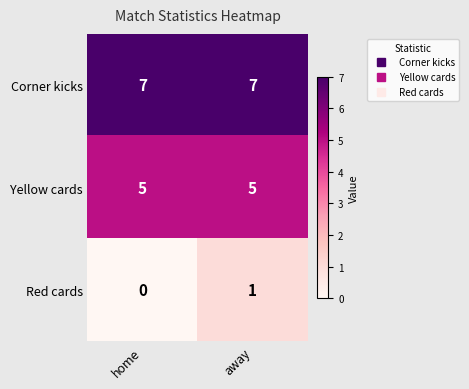

Is the value of Corner kicks at away greater than the value of Yellow cards at away?

Yes